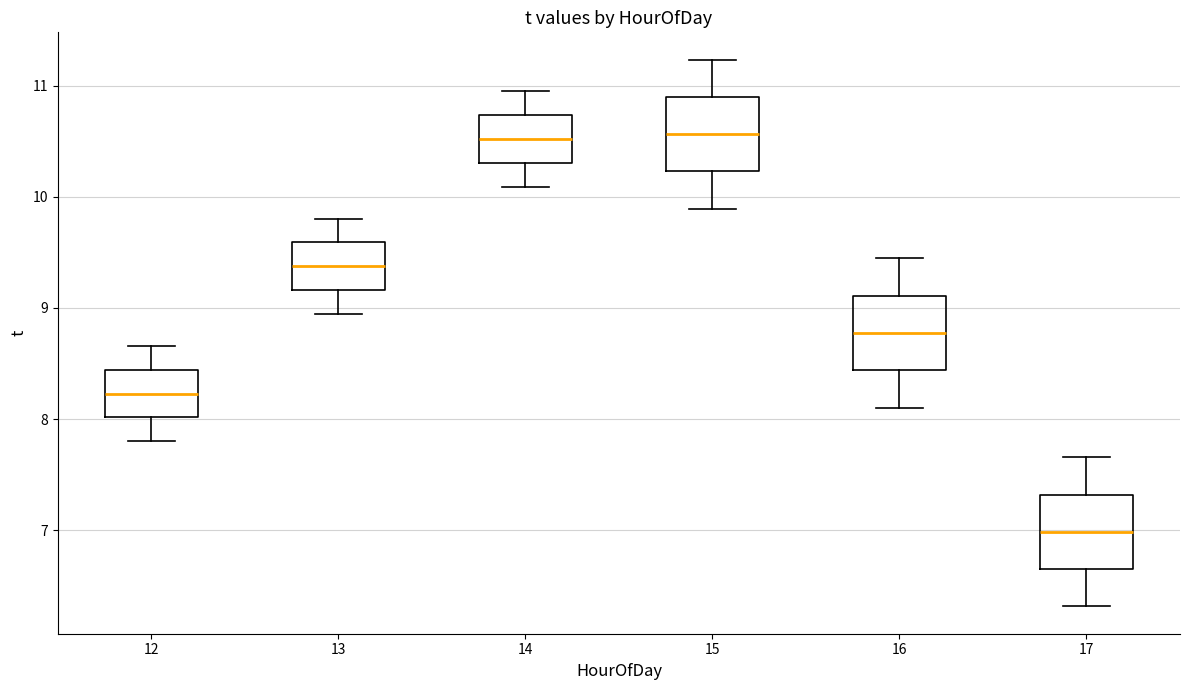

Where is the lower edge of the box at x = 16 on the y-axis? The values are not printed on the chart, so give them approximately, as read against the axis.

8.4